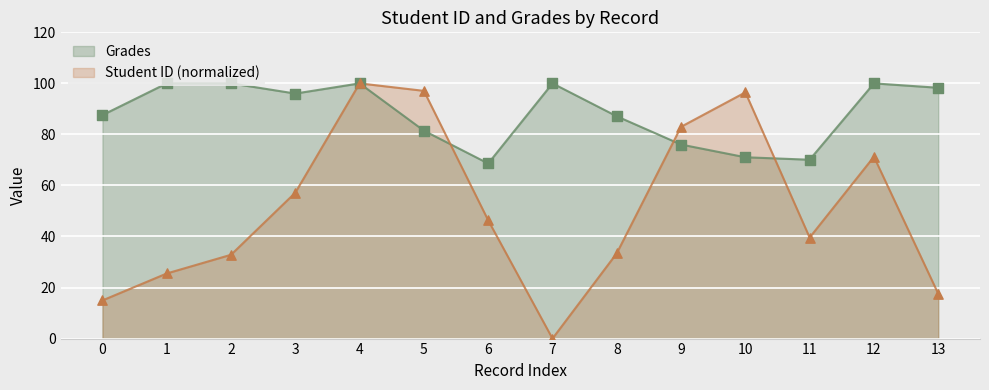

Which series has the largest Y range (max minus min)?

Student ID